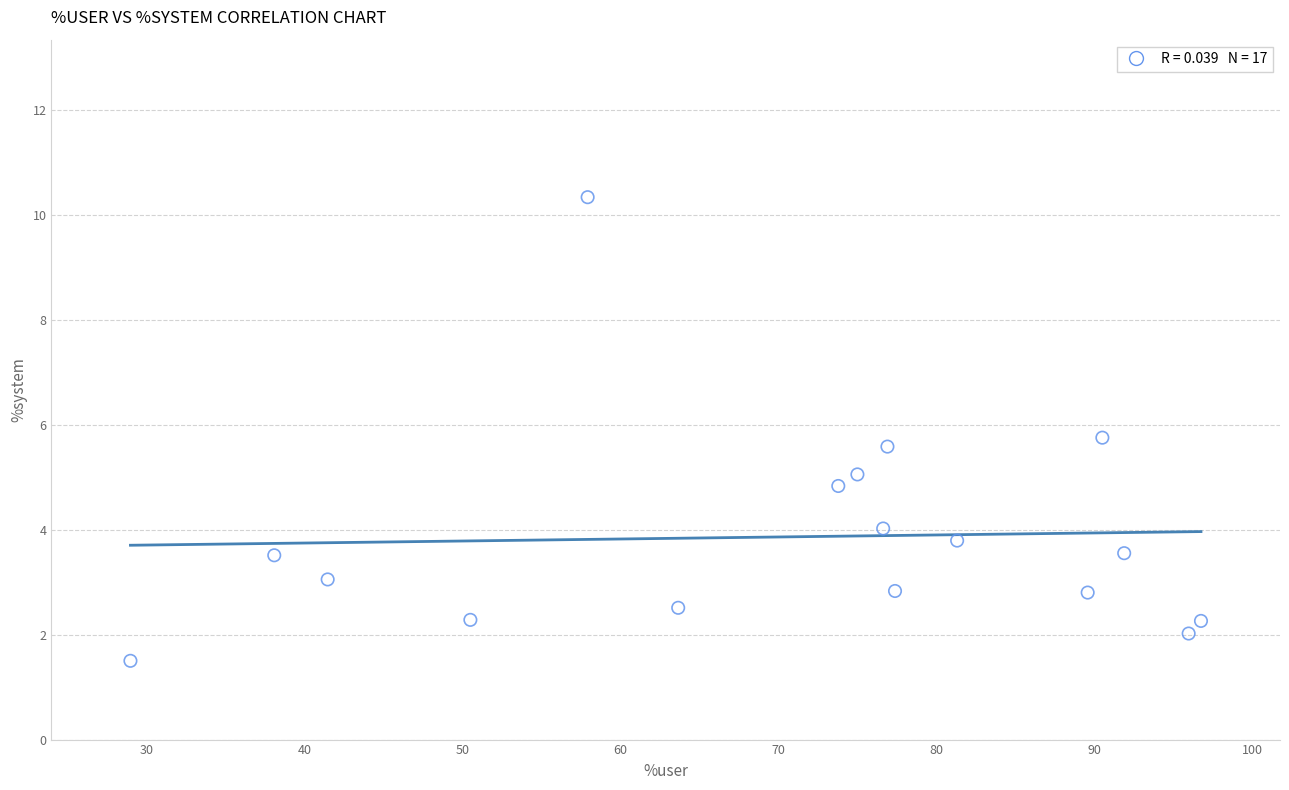

What is the range of Y values (max minus min)?

8.8